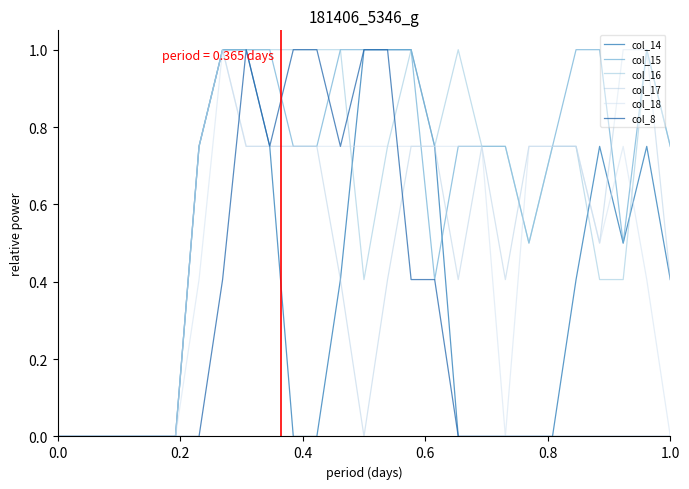

Rank the series by their maximum value, from highest to lowest.

col_14, col_15, col_16, col_17, col_18, col_8